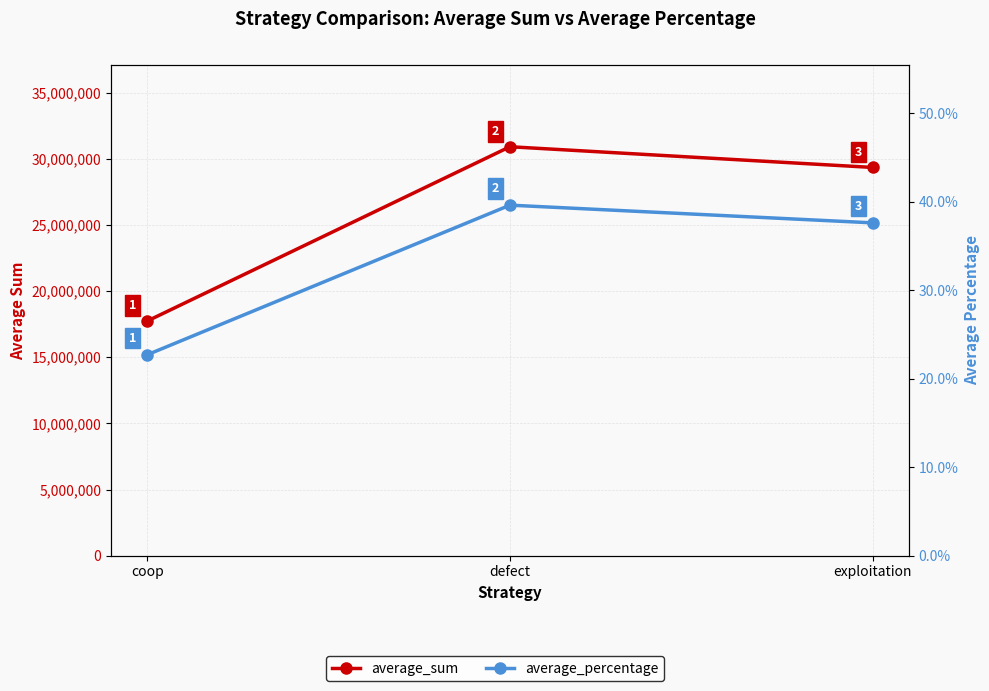

Which category has the highest value in the average_sum series?

defect